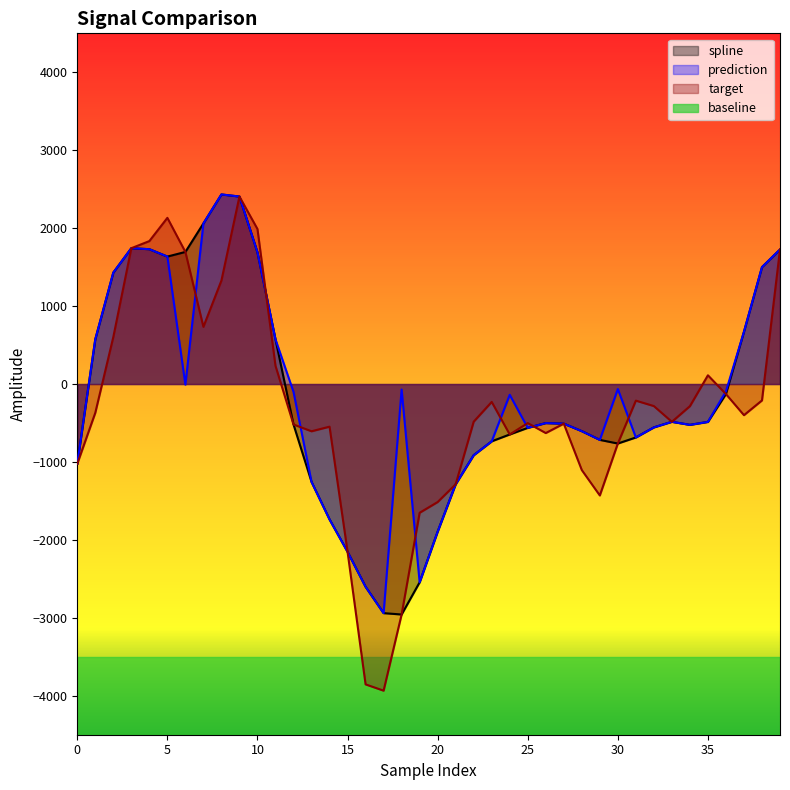

True or false: target has more than 0 interior local peaks.

True